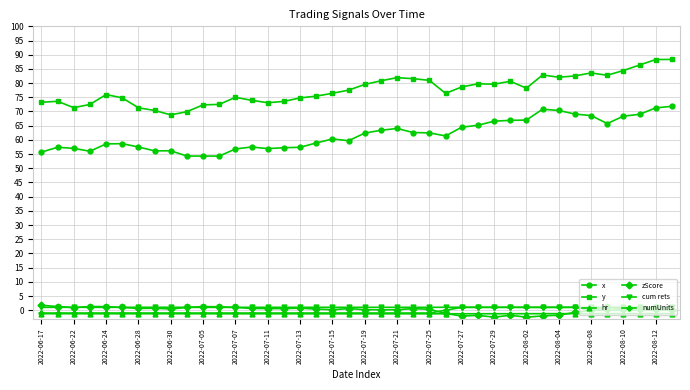

True or false: zScore and y cross at least once.

False